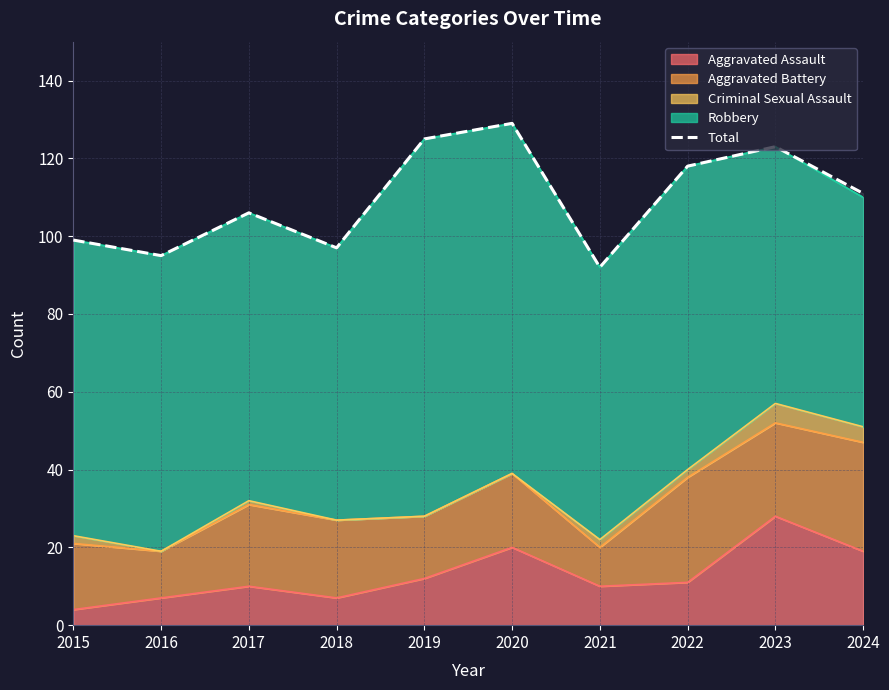

List the labels in order of value, largest first.

2020, 2019, 2023, 2022, 2024, 2017, 2015, 2018, 2016, 2021